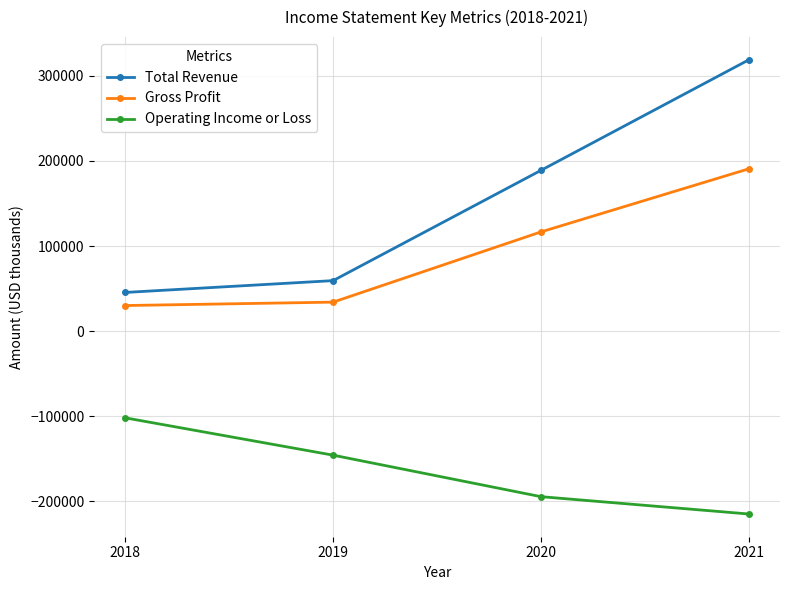

What is the greatest value displayed?

319000